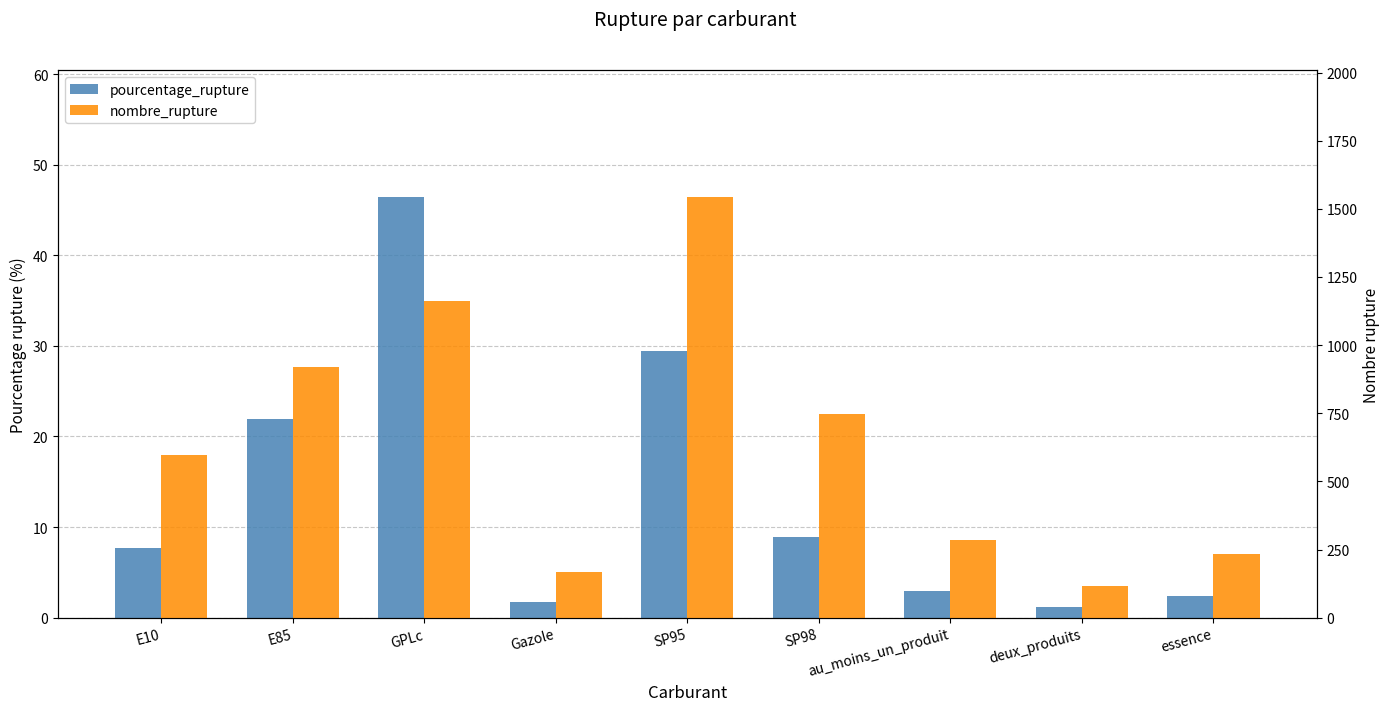

Rank the series at E85 from highest to lowest value.

nombre_rupture, pourcentage_rupture